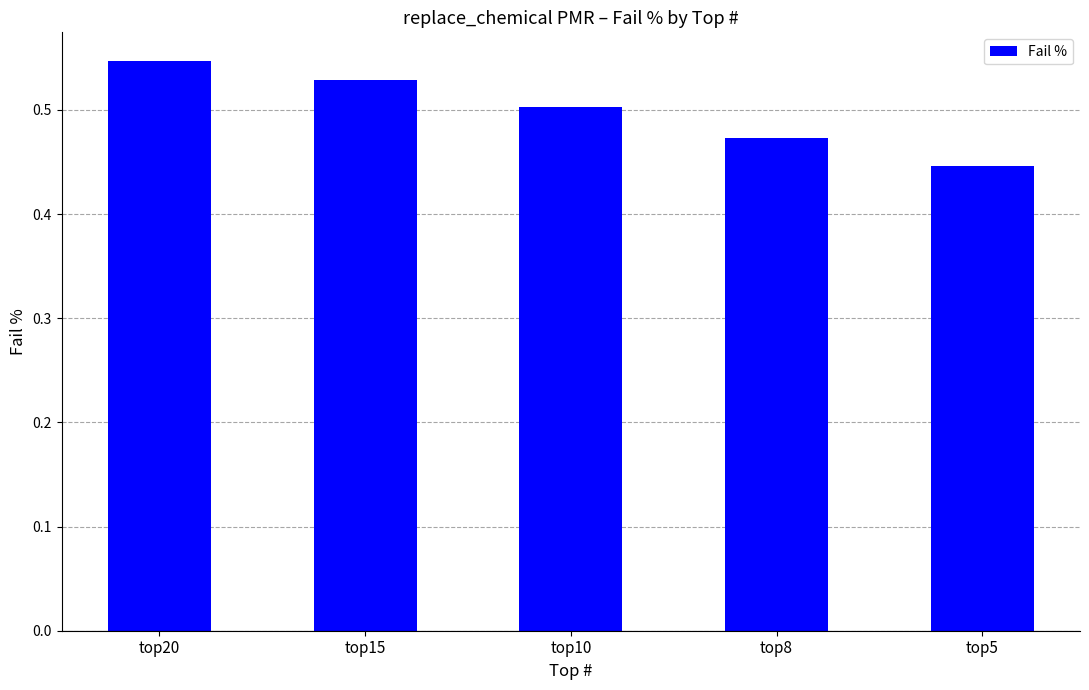

What is the sum of all values?

2.5